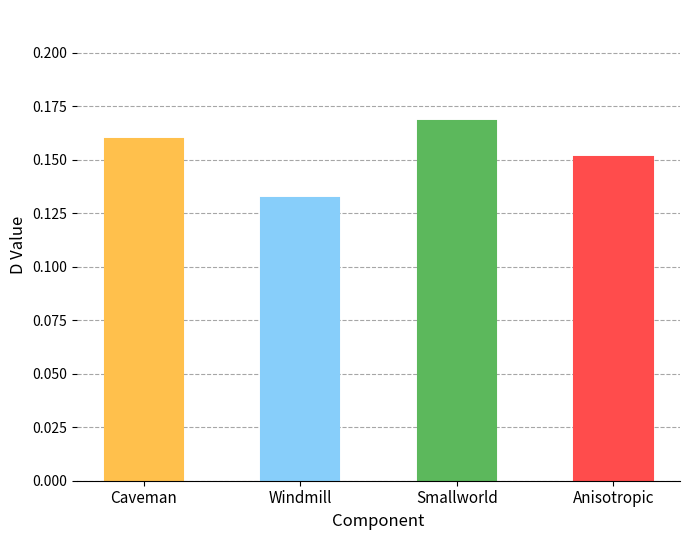

Rank the categories by value from lowest to highest.

Windmill, Anisotropic, Caveman, Smallworld